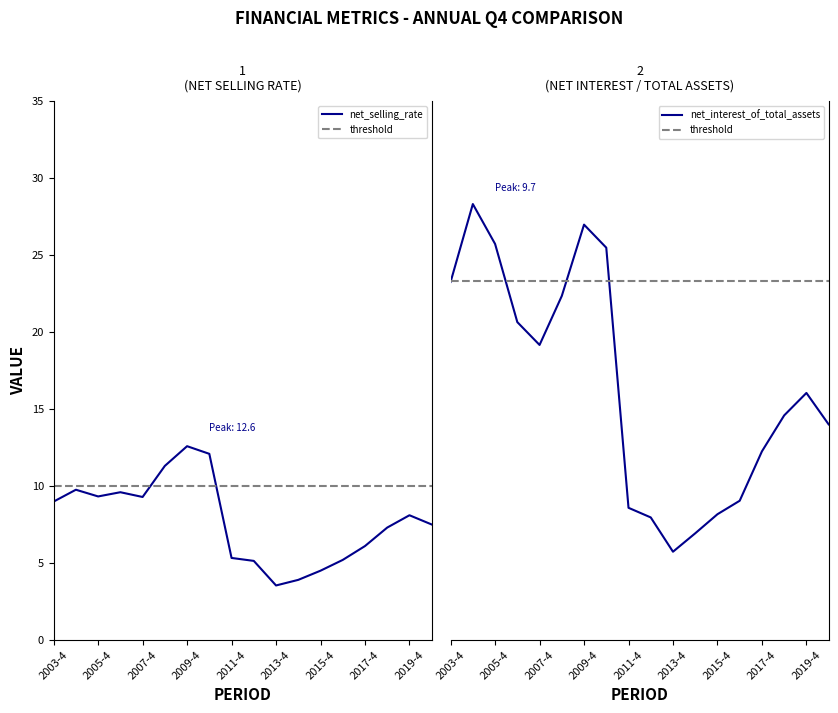

Between 2010-4 and 2017-4, which series saw the biggest shift?

net_selling_rate